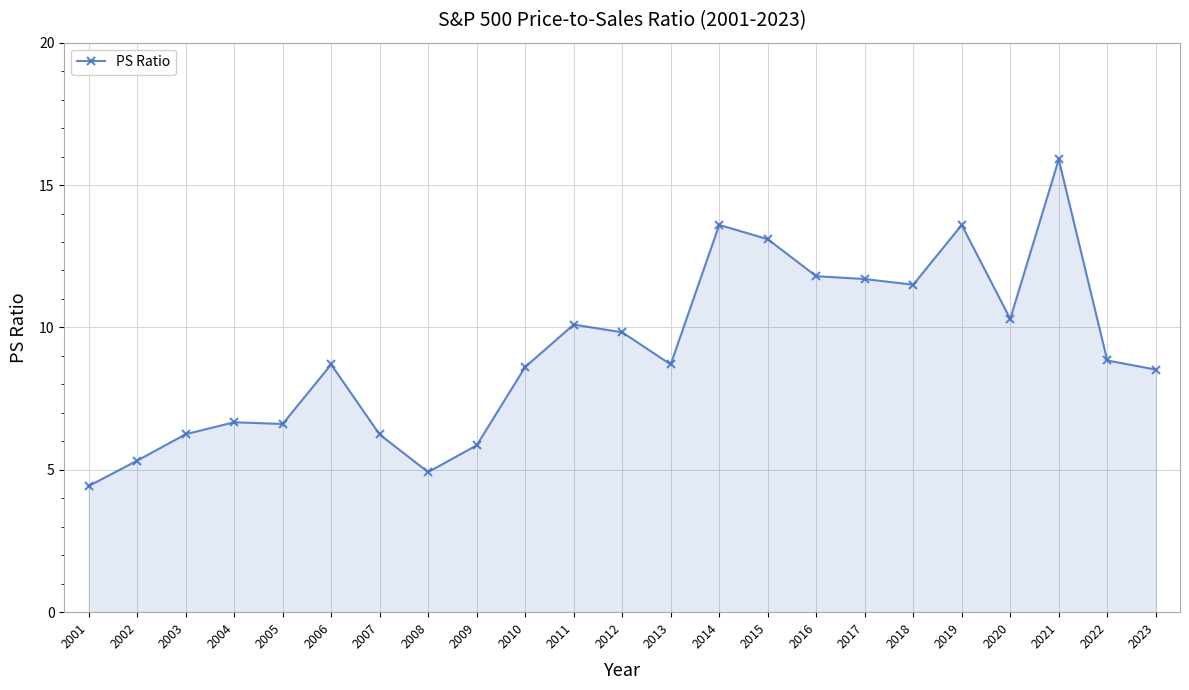

True or false: the data has more than 1 interior local peaks.

True